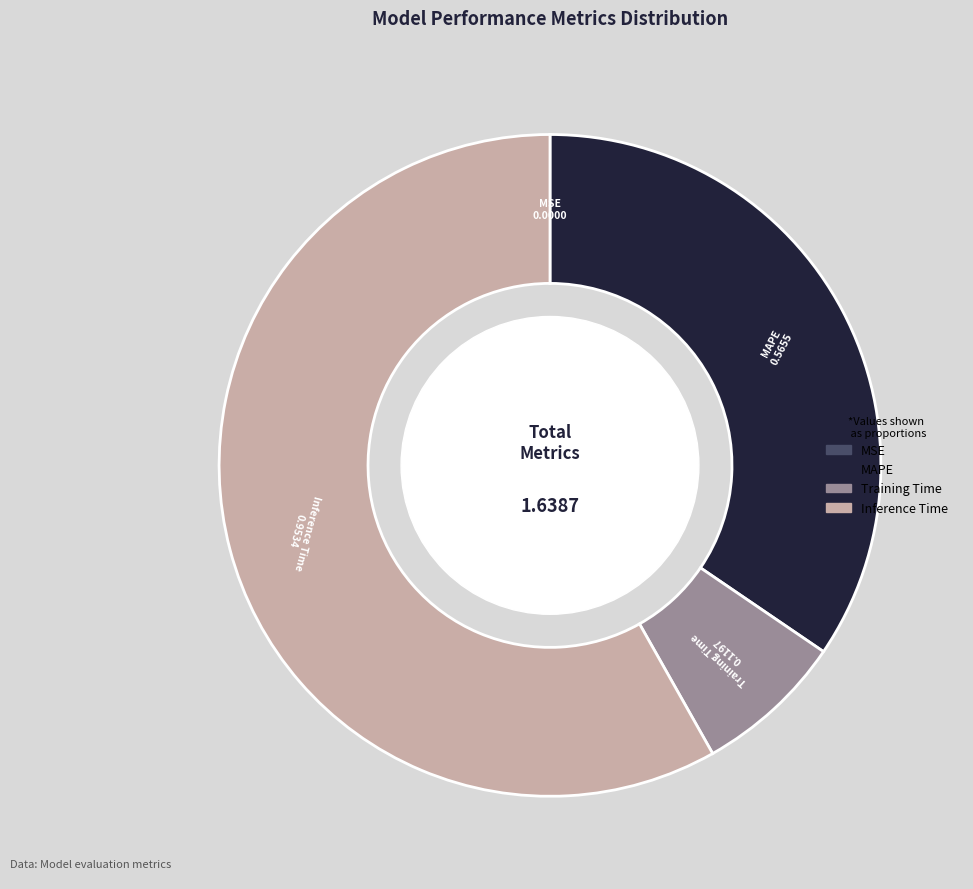

Between Inference Time and Training Time, which is larger?

Inference Time